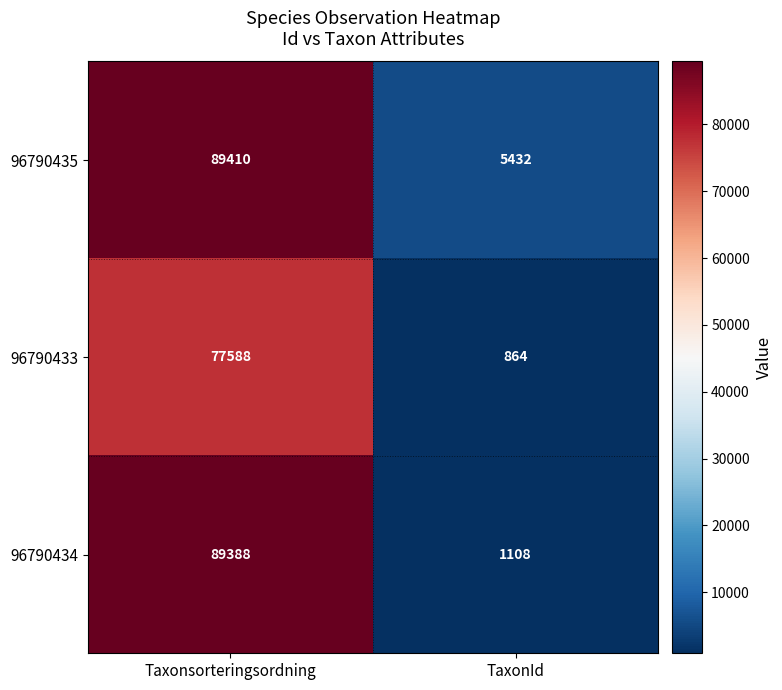

Which category has the highest value across all series?

Taxonsorteringsordning